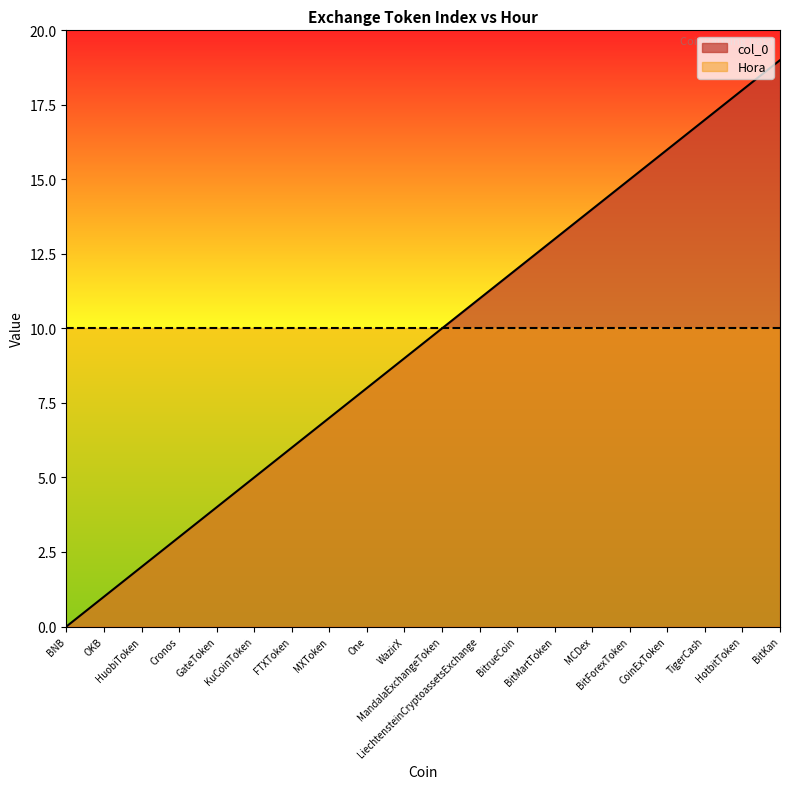

The value at OKB is 0. True or false?

False